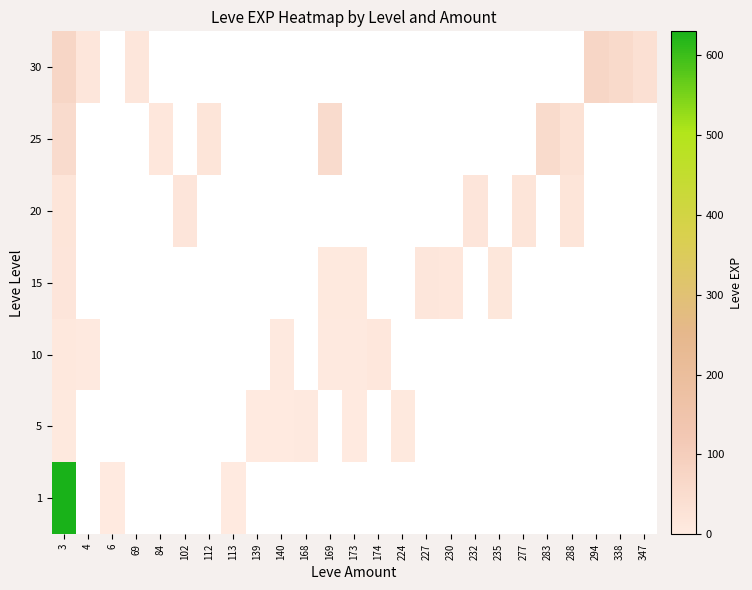

Which series has the widest spread of values?

1